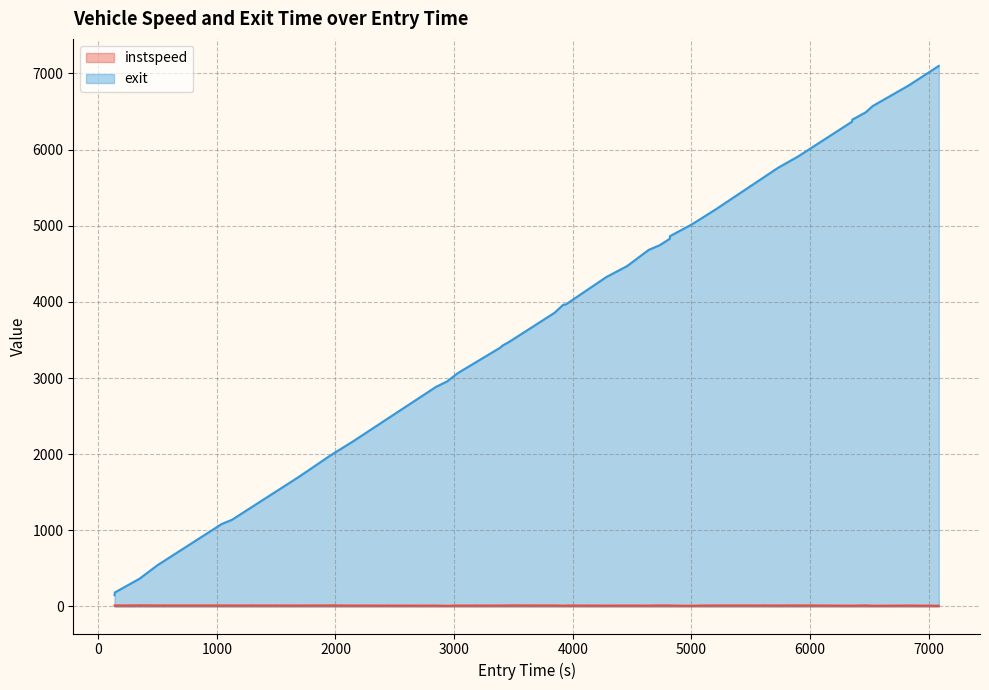

What is the difference between the maximum and minimum values in the instspeed series?

6.1